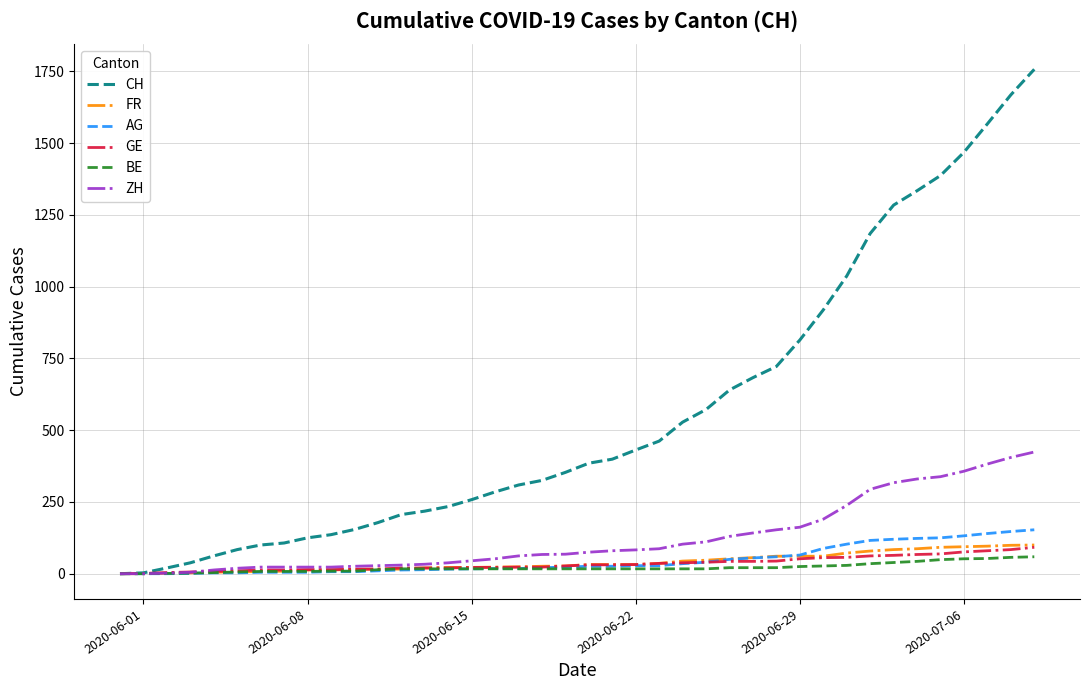

Which series has the largest range (max minus min)?

CH